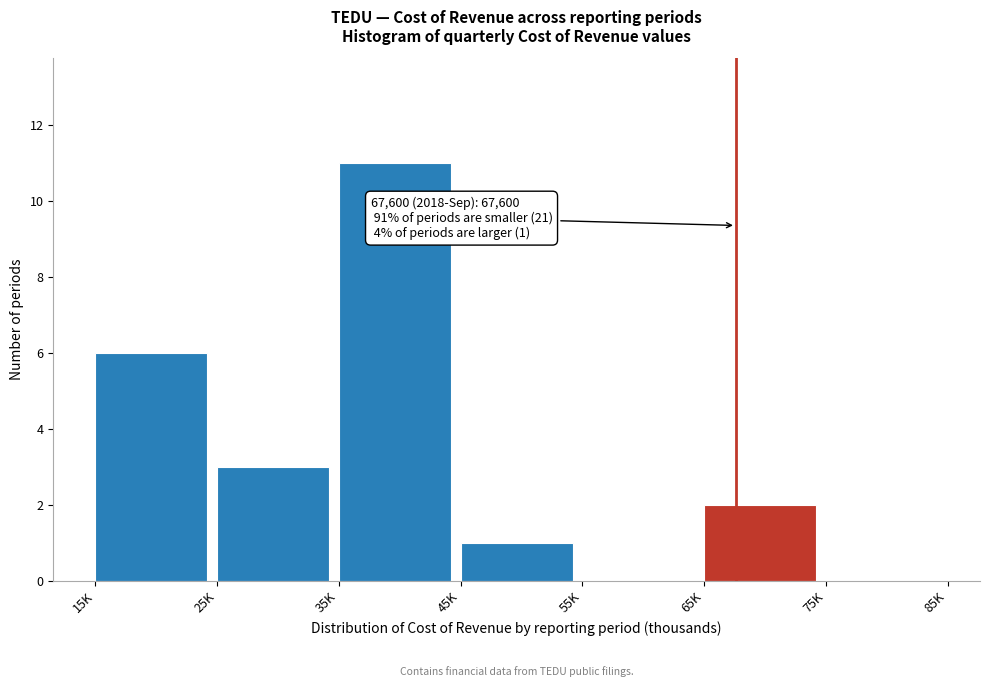

Reading right to left, list all the values displayed in this chart.

75K=0	65K=2	55K=0	45K=1	35K=11	25K=3	15K=6